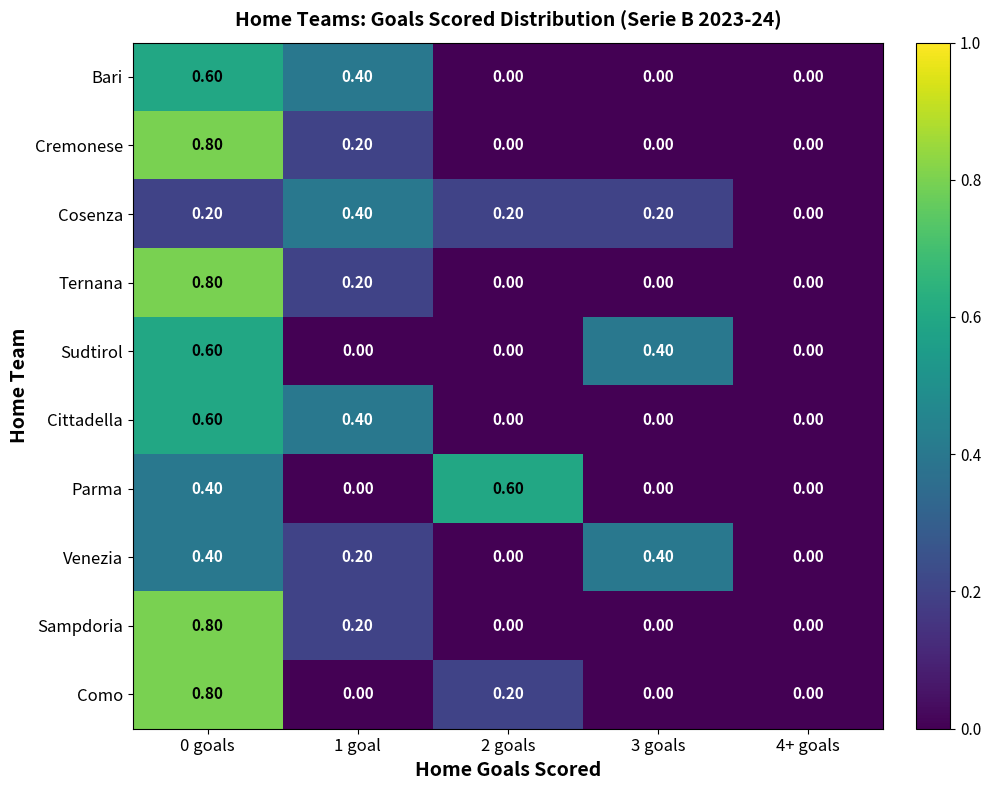

At which category is the sum across all series the highest?

0 goals